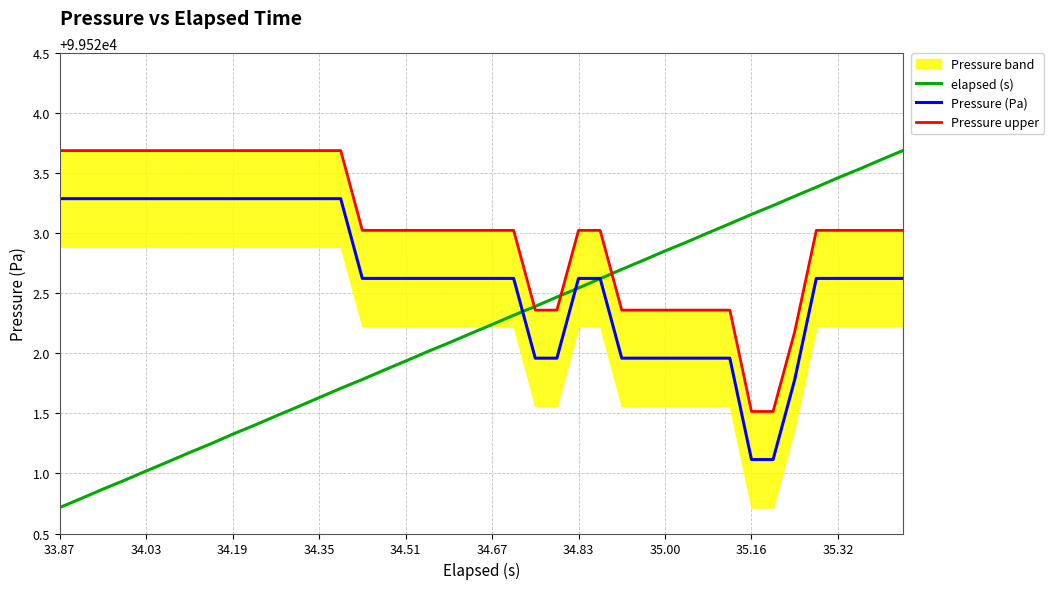

Which series has the largest total across all categories?

Pressure upper